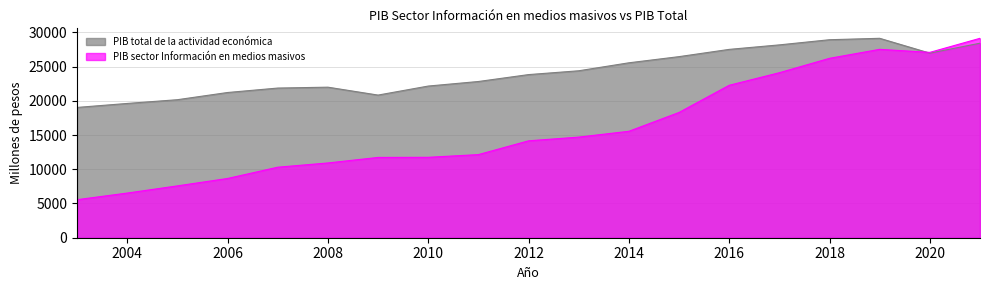

What is the value of the PIB total de la actividad económica point at the 12th from the left?

25549.7